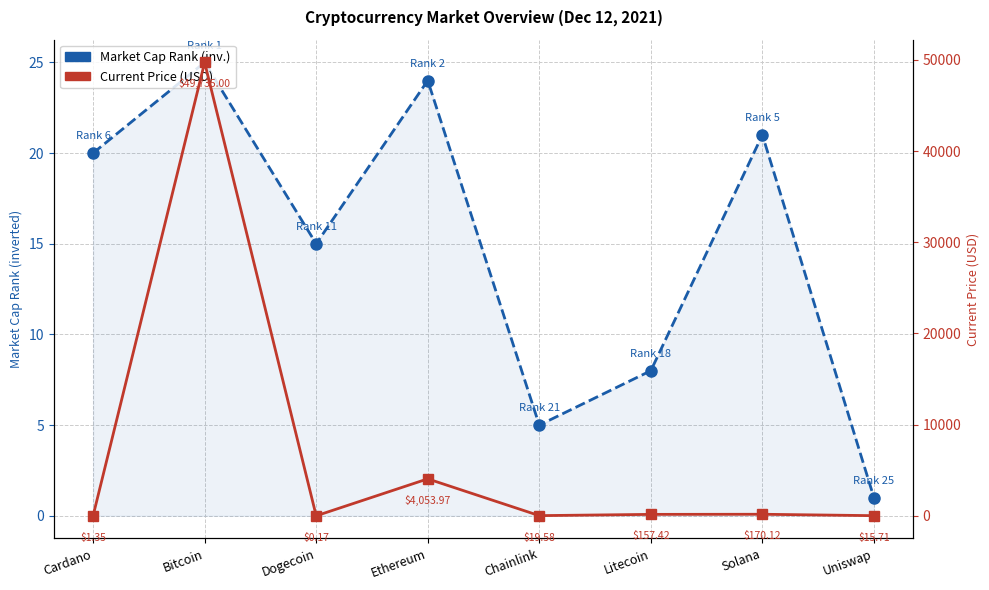

What are all the series names shown in the legend?

Market Cap Rank (inv.), Current Price (USD)